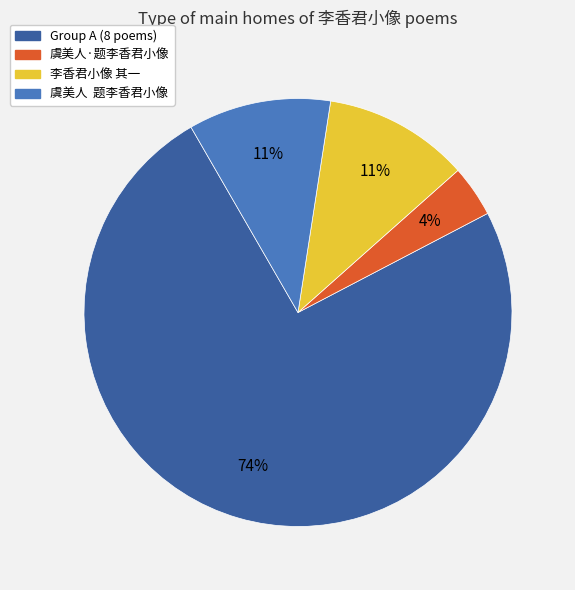

To the nearest percent, what is the difference between the largest and smallest slice percentages?

70%